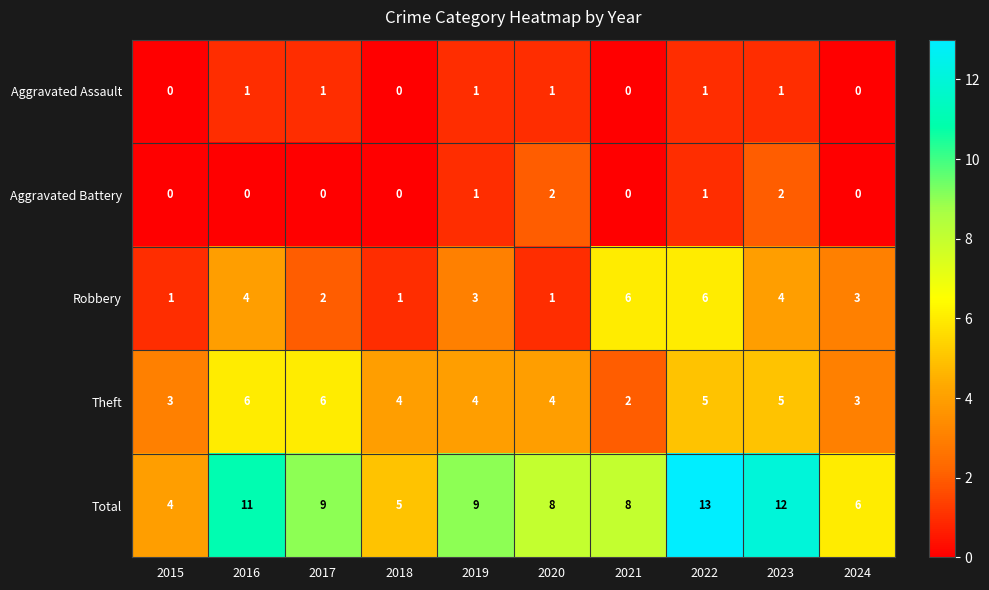

What is the average value of the Theft series?

4